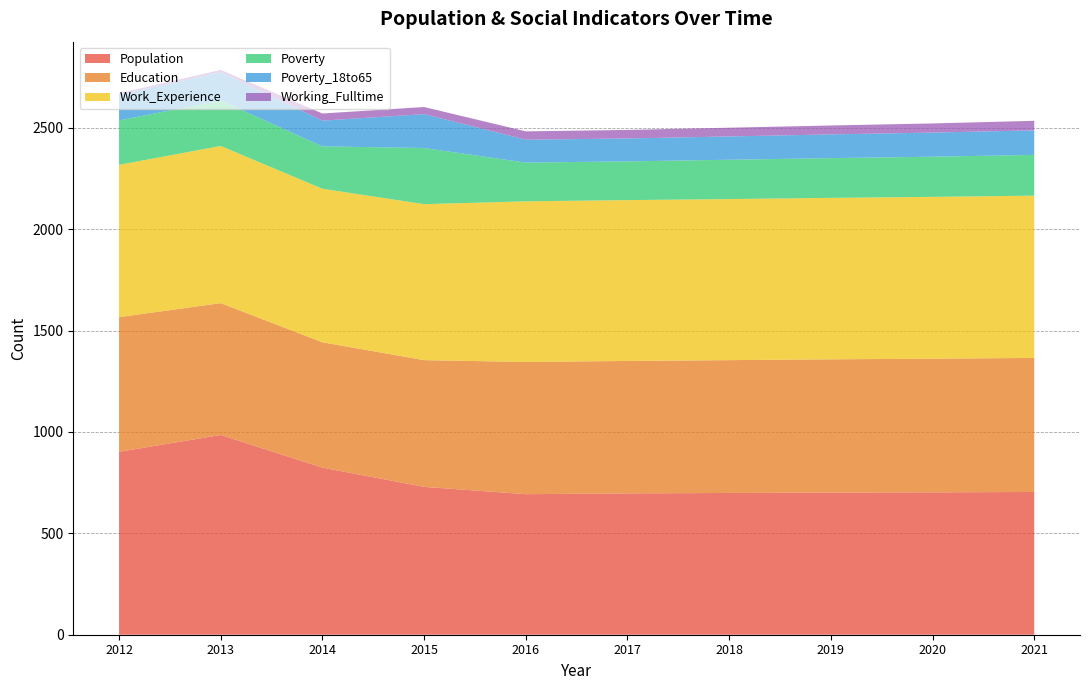

Reading right to left, list all the values displayed in this chart.

Population: 704	702	701	699	697	693	729	824	985	902
Education: 661	659	657	655	653	652	625	618	650	664
Work_Experience: 800	798	796	794	793	792	769	757	775	751
Poverty: 201	198	196	194	191	191	277	209	224	219
Poverty_18to65: 121	119	117	115	113	113	167	127	140	126
Working_Fulltime: 47	45	44	43	42	41	35	35	11	8